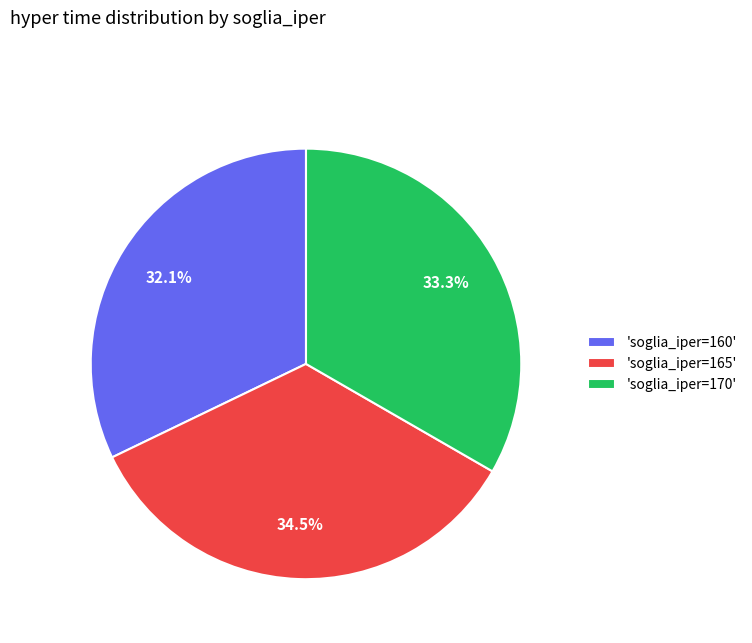

Is there a majority slice in this chart?

No